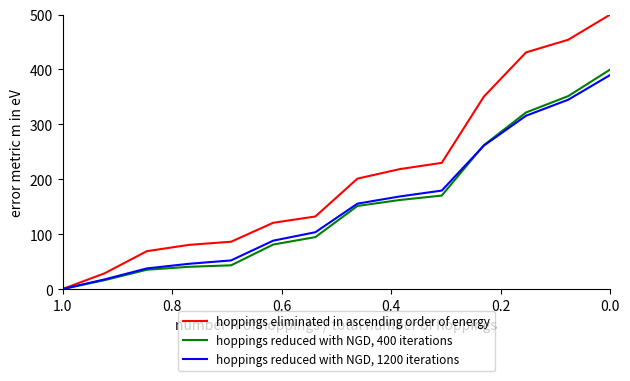

Does the chart have visible grid lines?

No